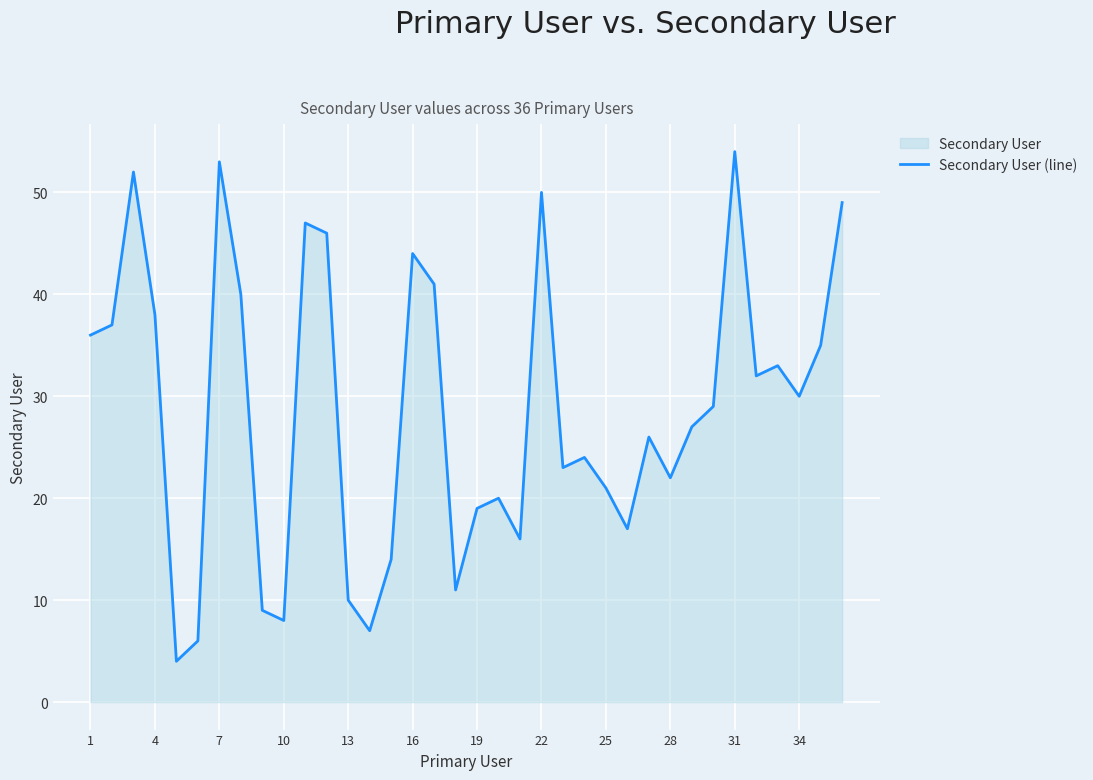

What is the greatest value displayed?

54